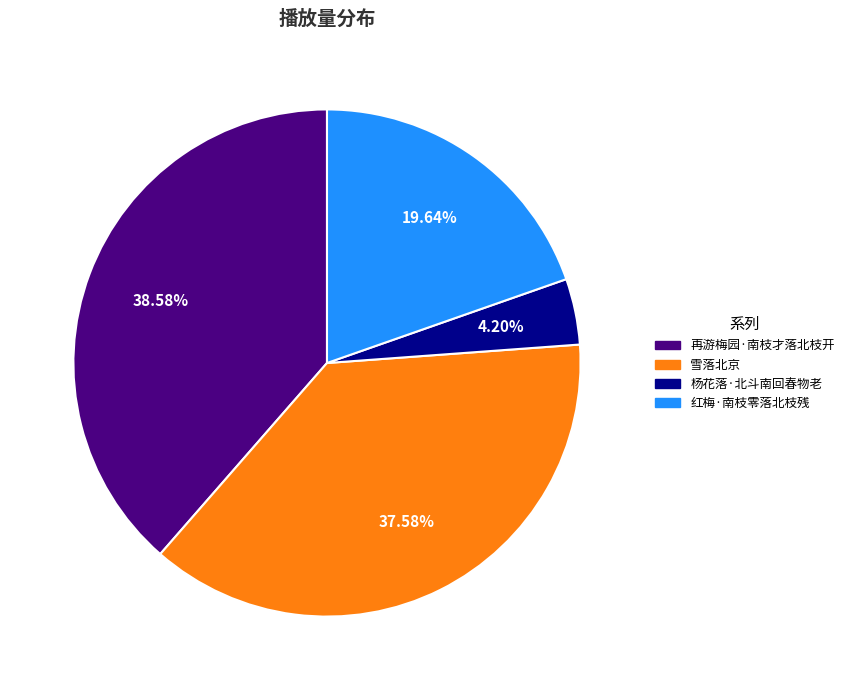

Rank the categories by value from highest to lowest.

再游梅园·南枝才落北枝开, 雪落北京, 红梅·南枝零落北枝残, 杨花落·北斗南回春物老